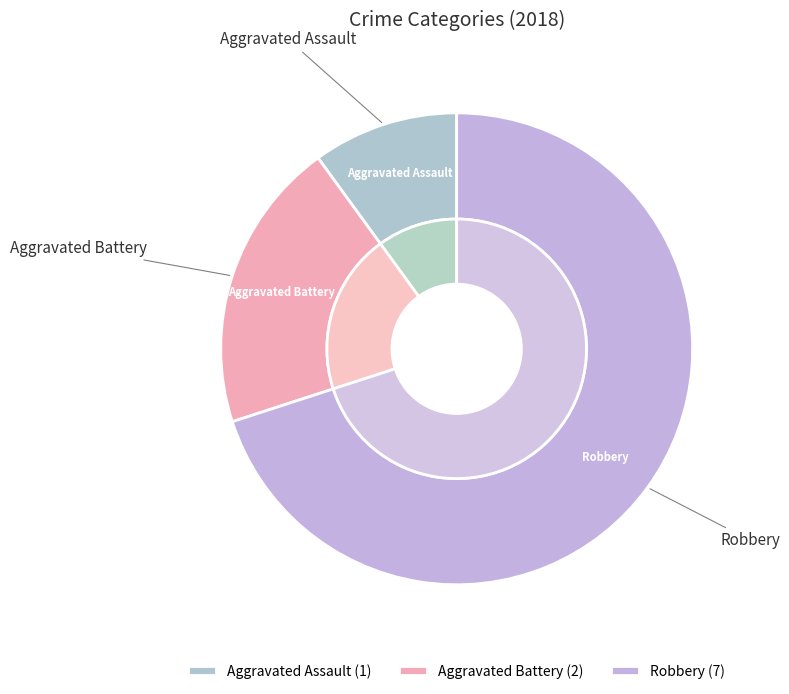

Does Aggravated Assault account for over 50% of the chart?

No